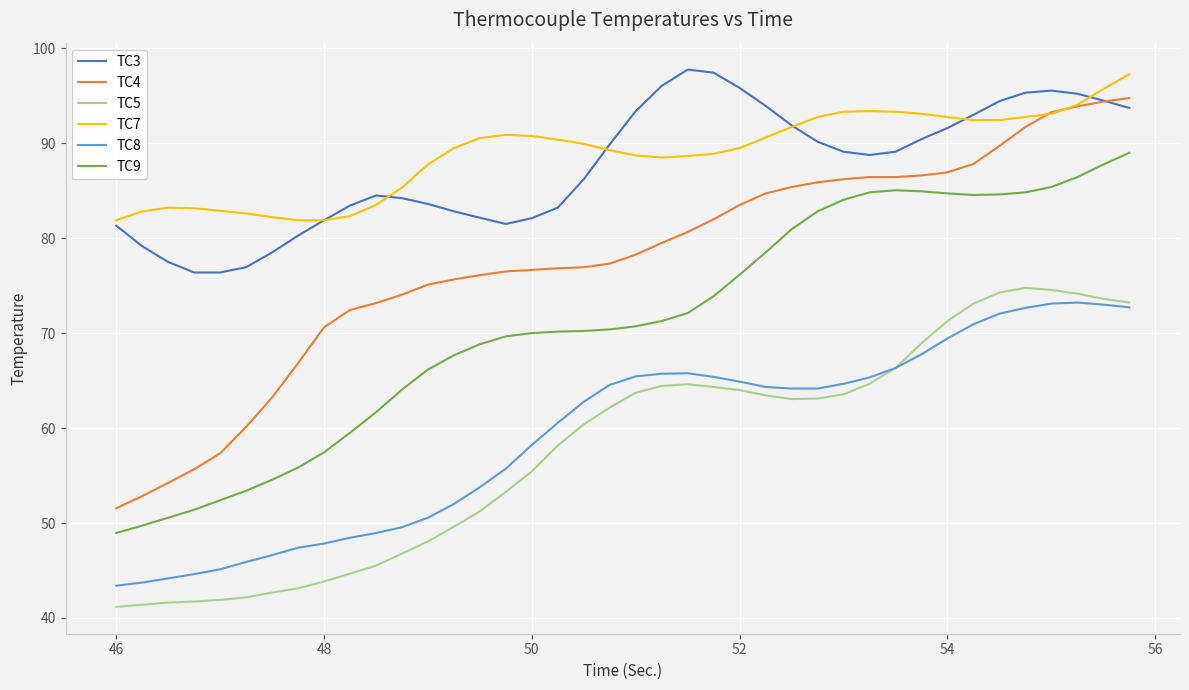

Is this an area chart (filled region under the line)?

No